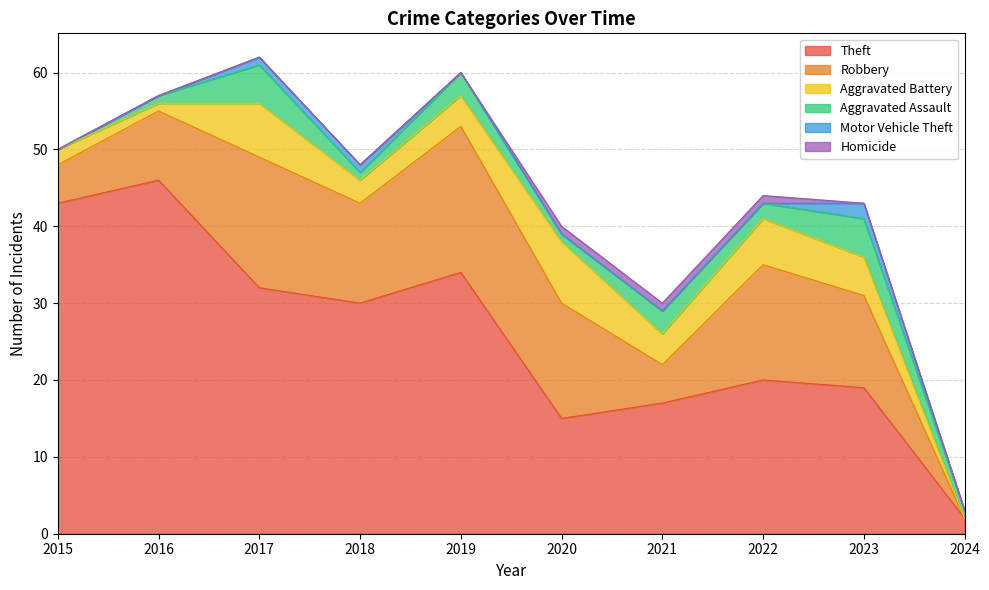

What is the maximum value for Theft?

46